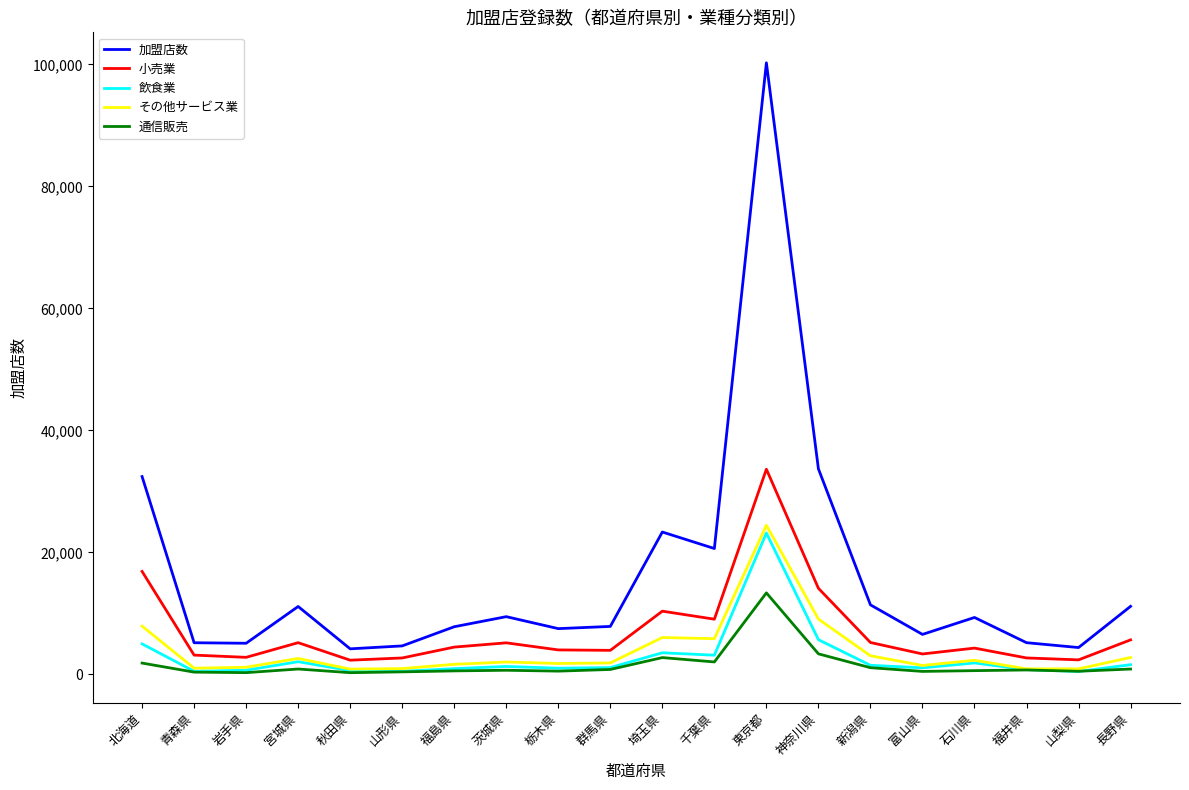

The value of 小売業 at 福島県 is 4484. True or false?

True